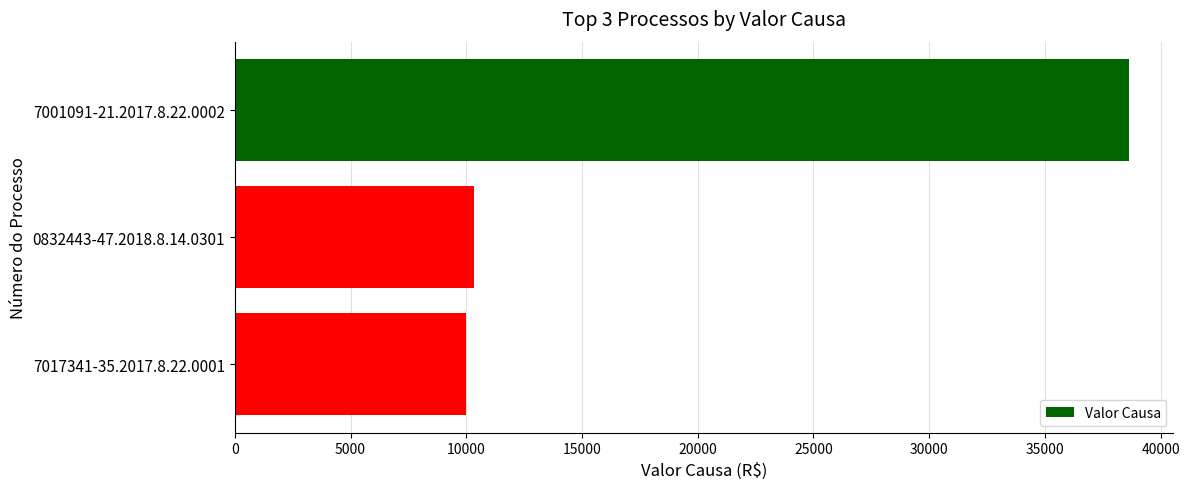

Reading top to bottom, extract all data points from this chart.

38621.8	10314.3	10000.0